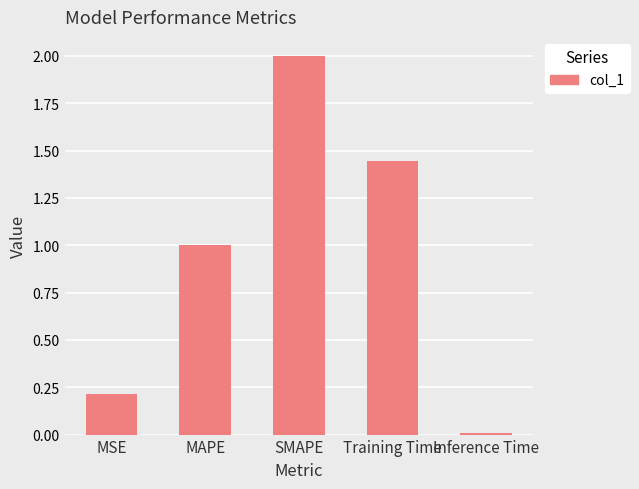

Which has a higher value, SMAPE or Inference Time?

SMAPE